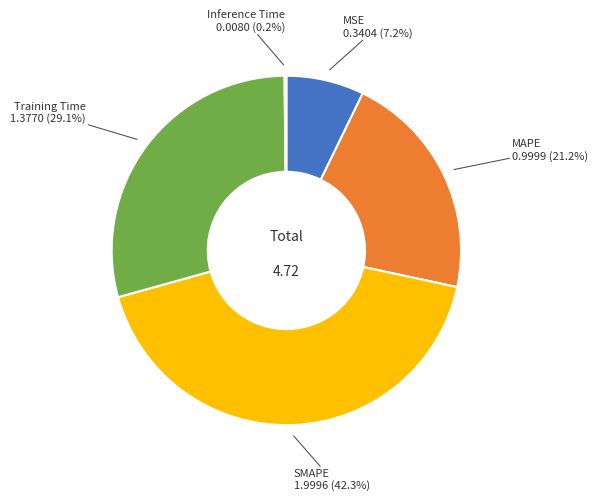

Is there a majority slice in this chart?

No